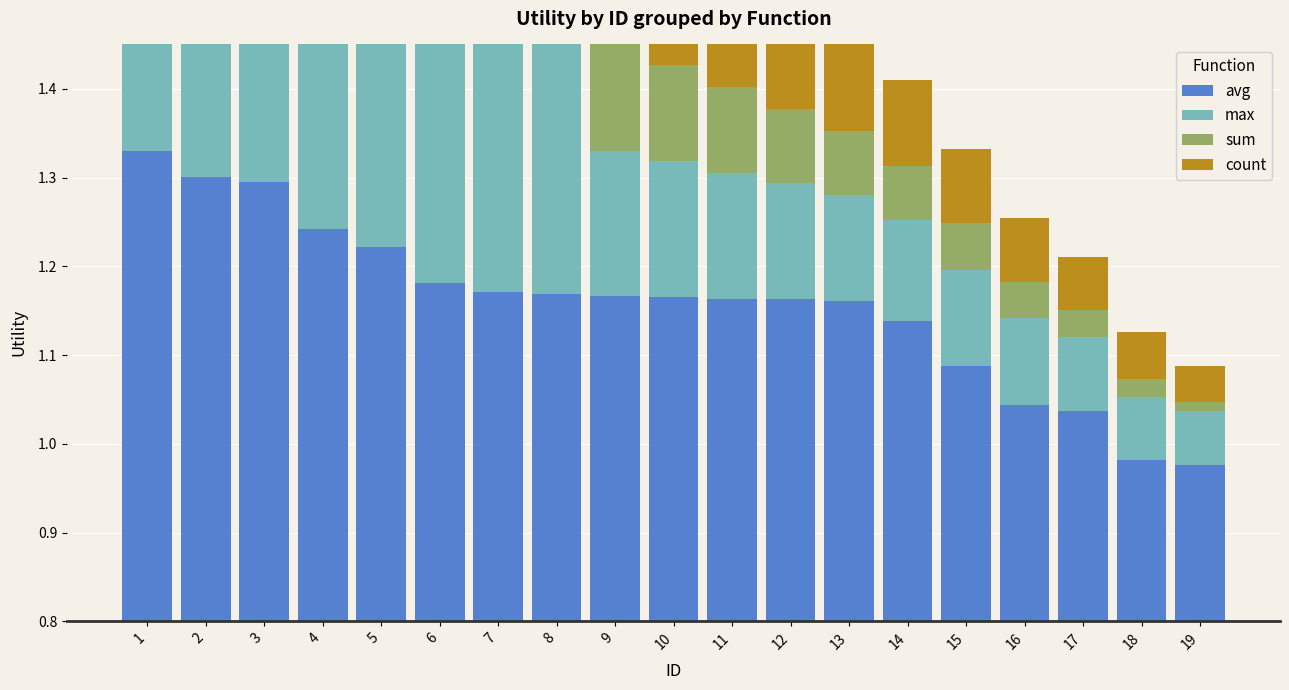

Between 12 and 10, which is larger?

10